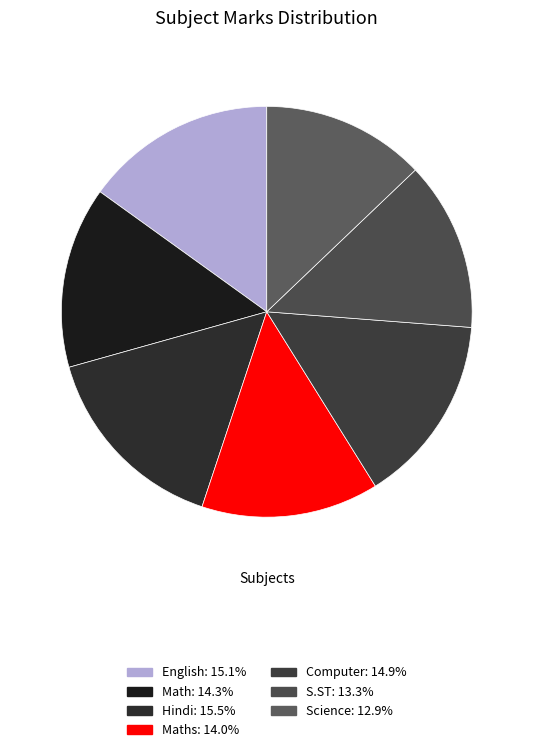

How many segments does this pie chart have?

7